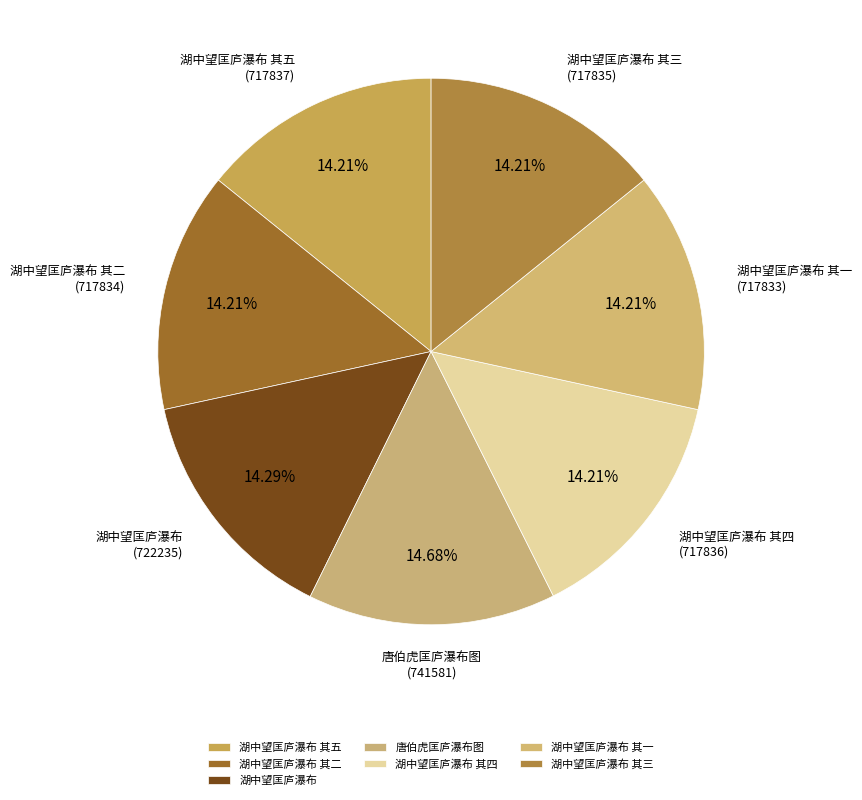

Is 湖中望匡庐瀑布 其一 the majority of the pie?

No